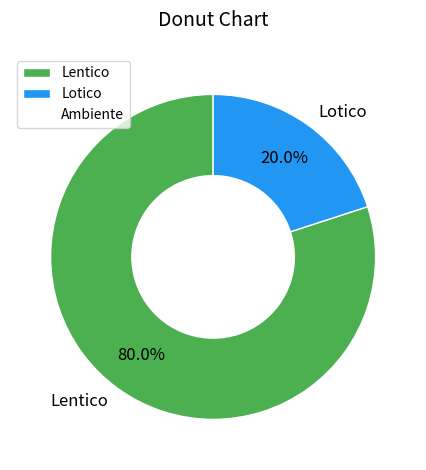

Which category has the biggest portion of the pie?

Lentico